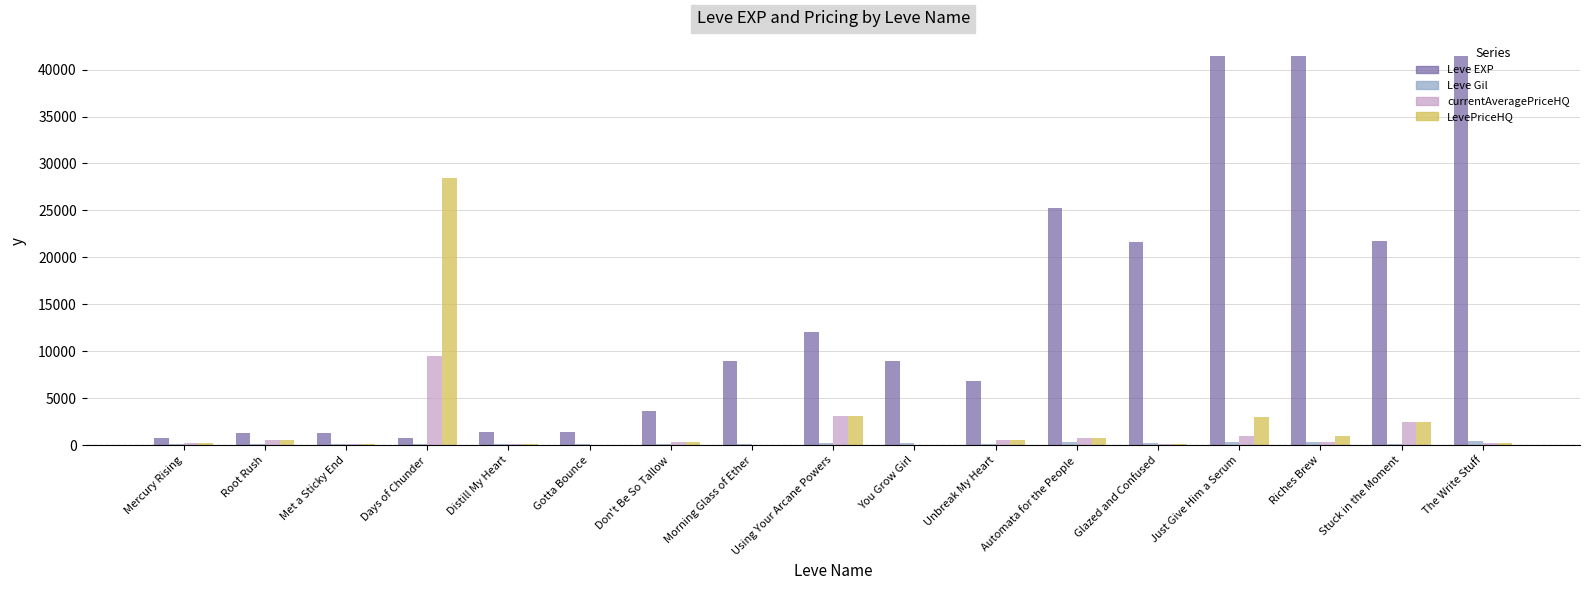

Between Using Your Arcane Powers and Unbreak My Heart, which series saw the biggest shift?

Leve EXP